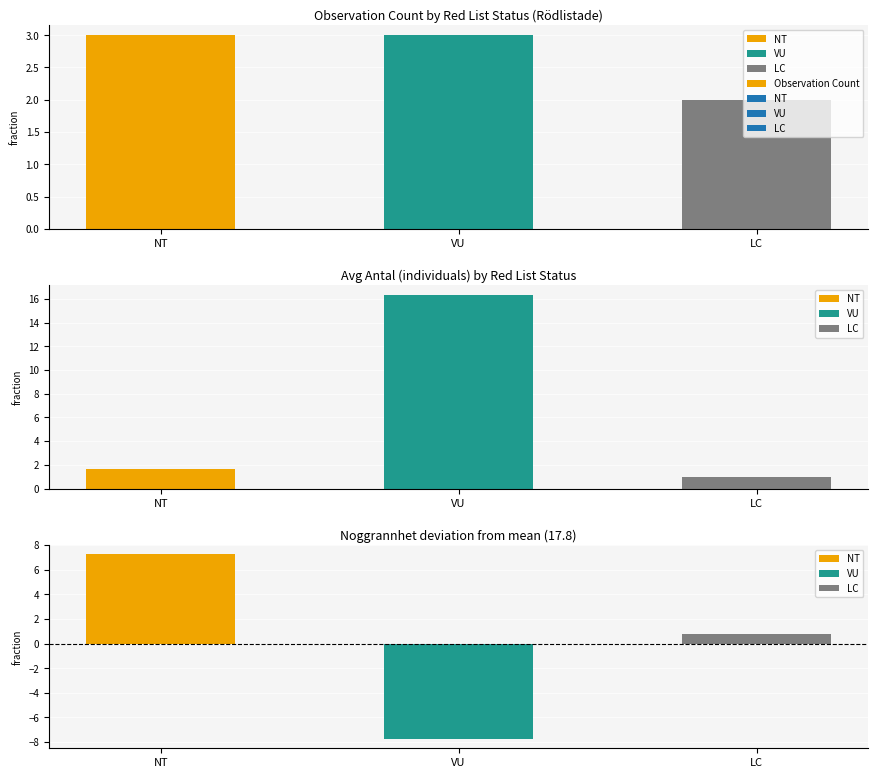

The value at VU is 2. True or false?

False